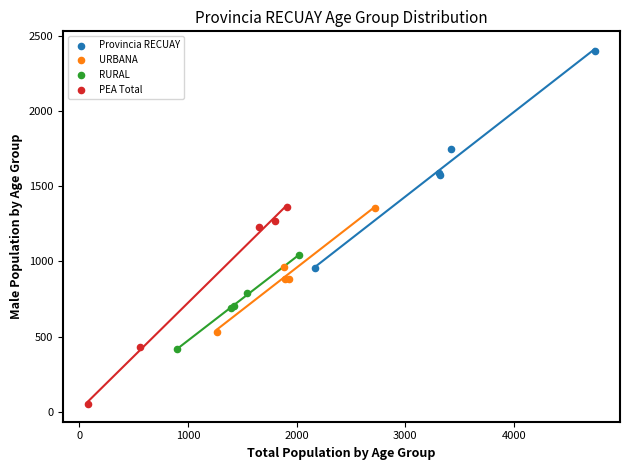

Which series reaches the minimum Y coordinate?

PEA Total